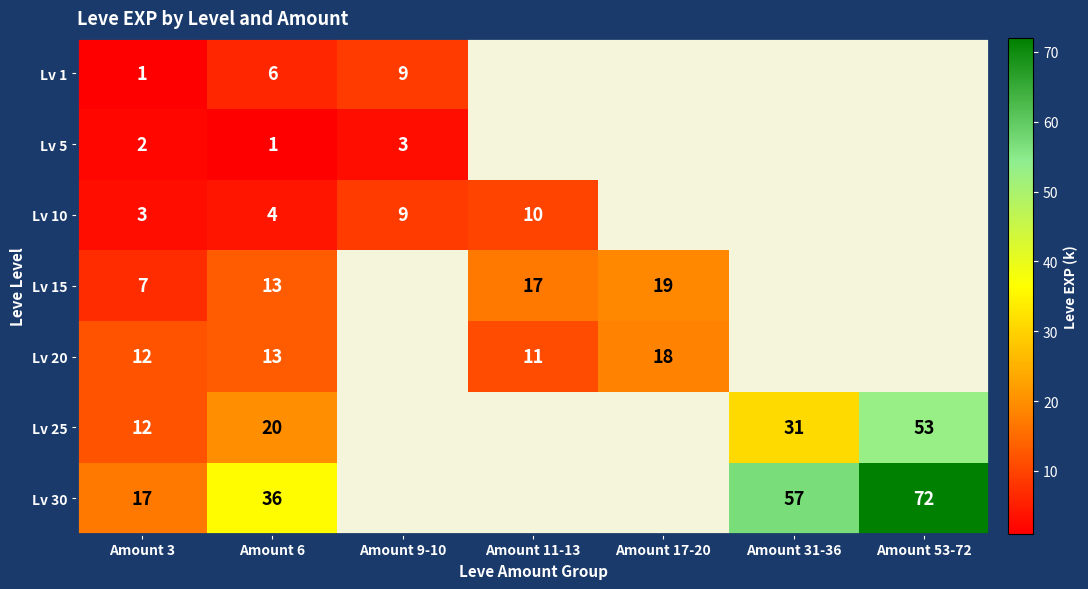

What is the total value across all series at Amount 3?

54